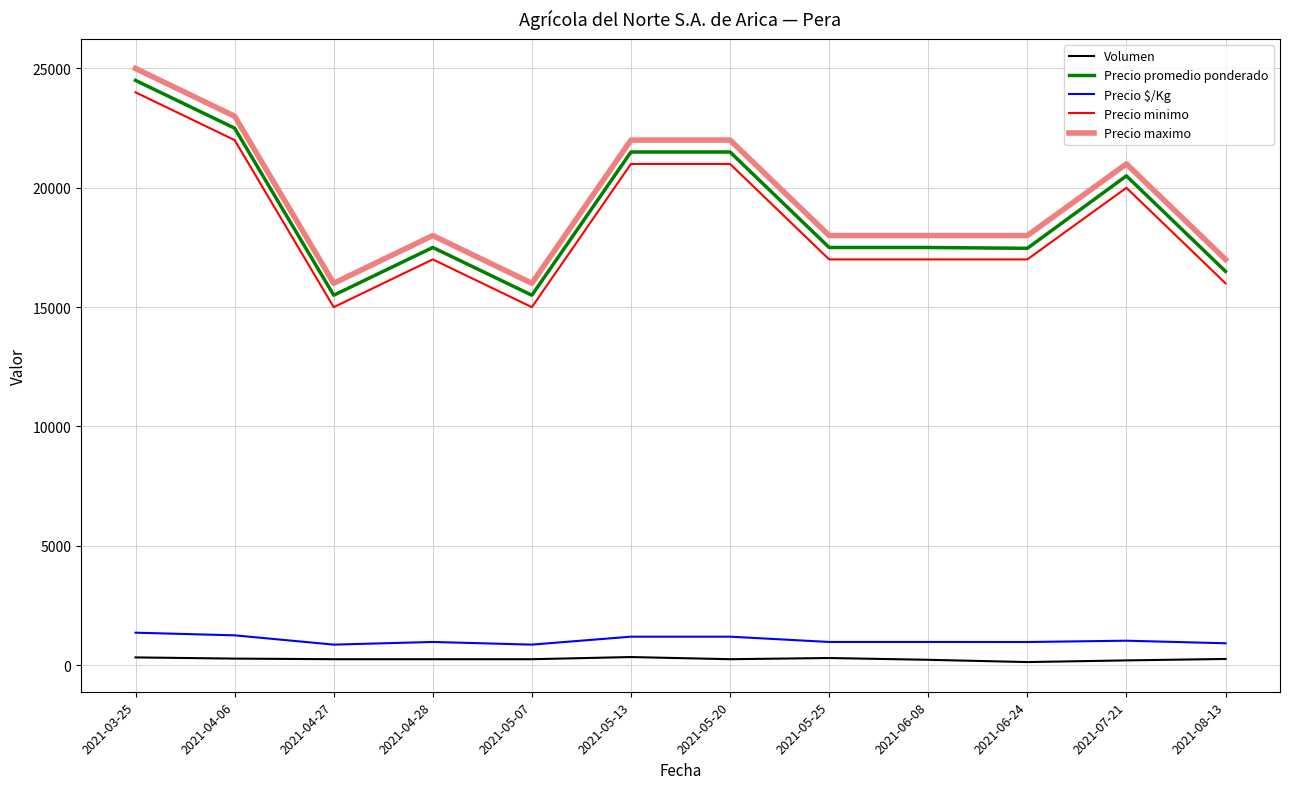

What is the difference between the maximum and second lowest values in the Precio $/Kg series?

500